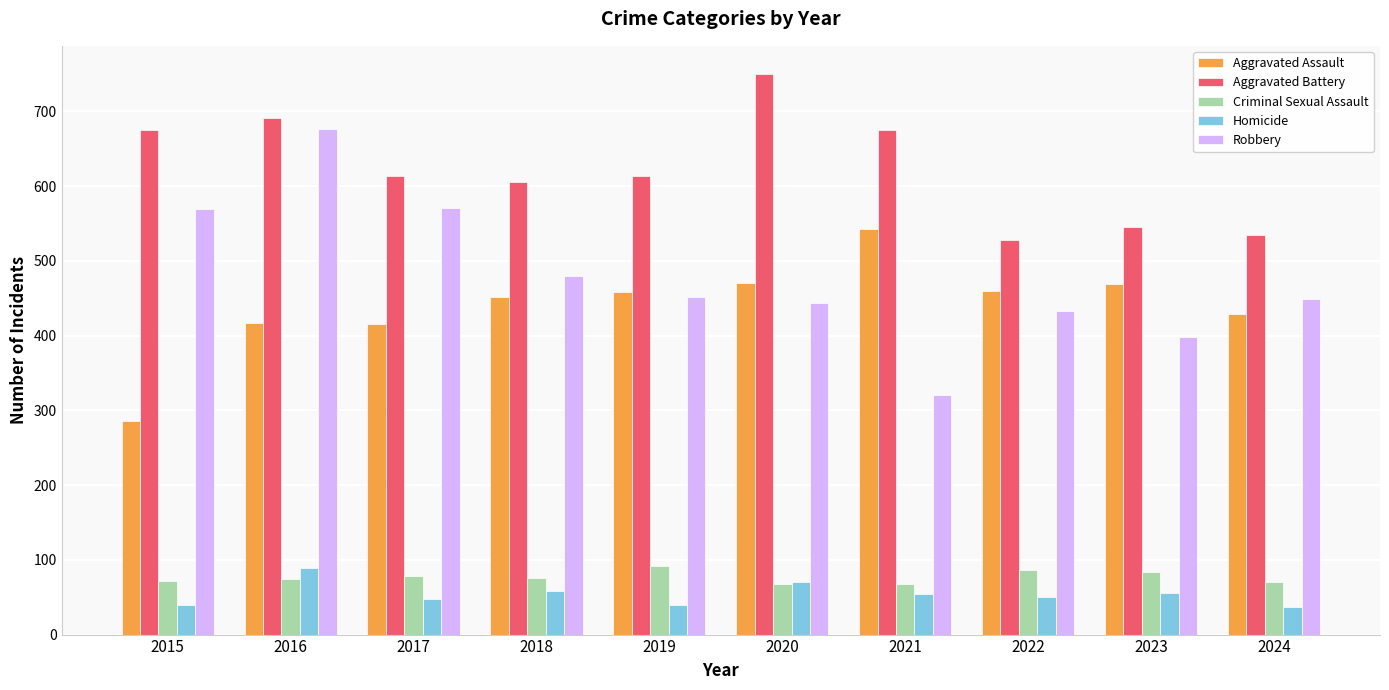

What is the difference between the second highest and minimum values in the Homicide series?

34